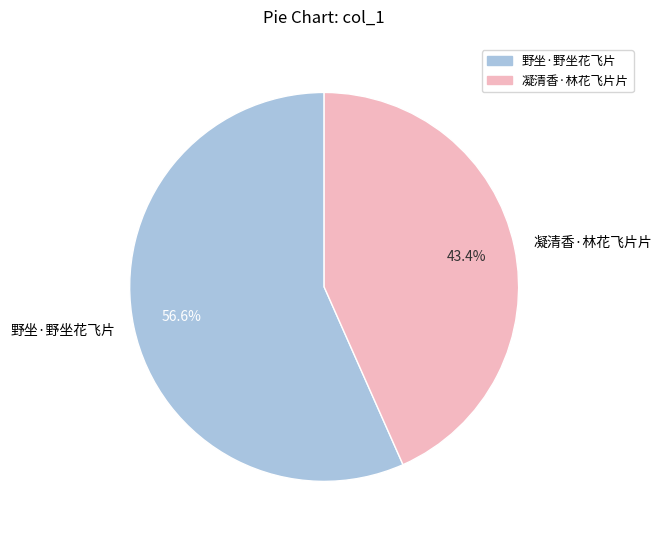

Which category has the smallest portion of the pie?

凝清香·林花飞片片